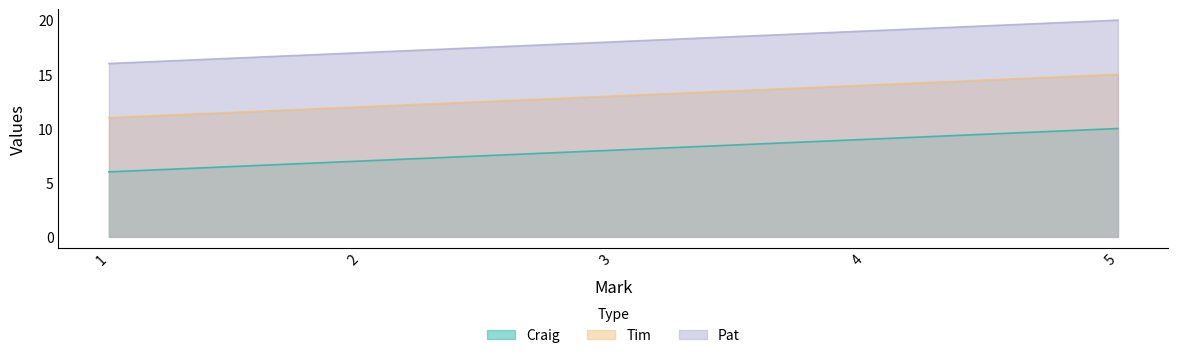

Rank the categories by Tim value from lowest to highest.

1, 2, 3, 4, 5